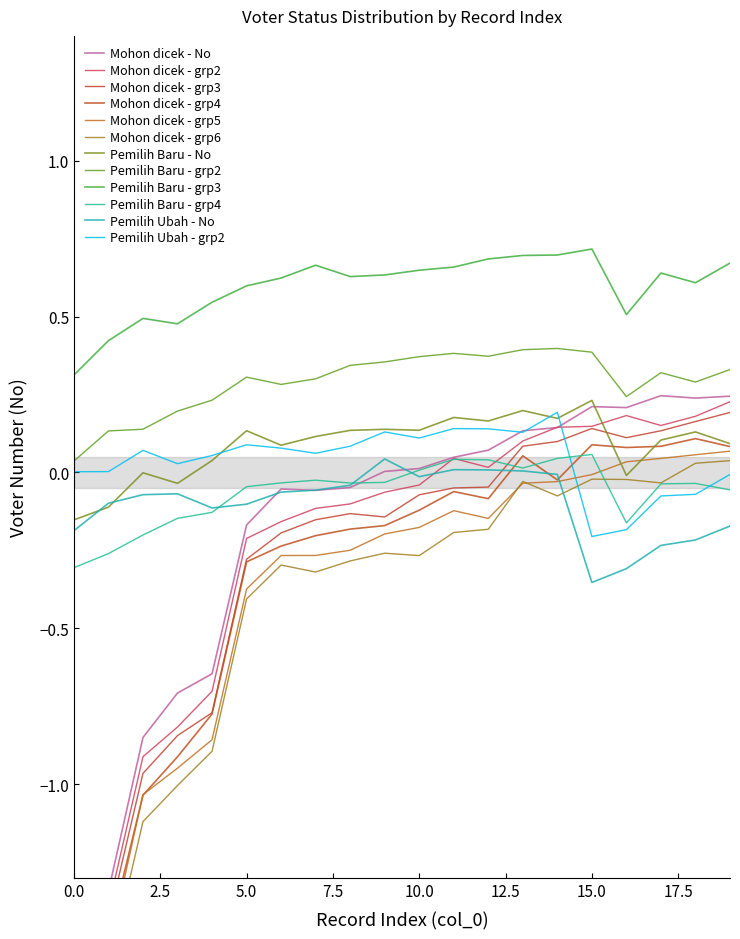

After their last crossing, which series has the higher values: Pemilih Baru or Pemilih Ubah?

Pemilih Baru